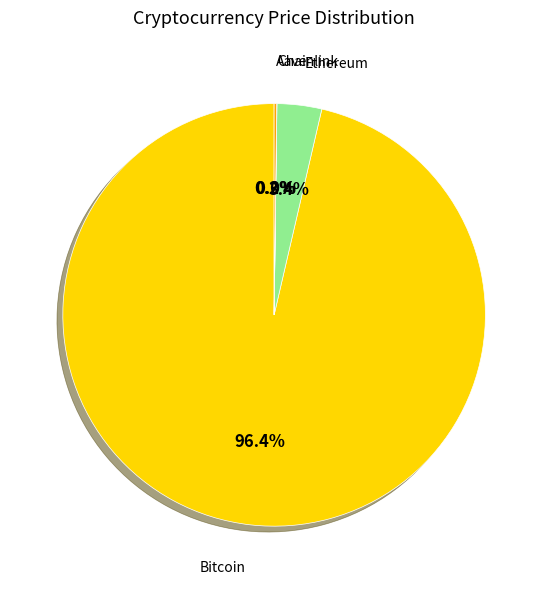

To the nearest percent, what is the difference between the largest and smallest slice percentages?

96%